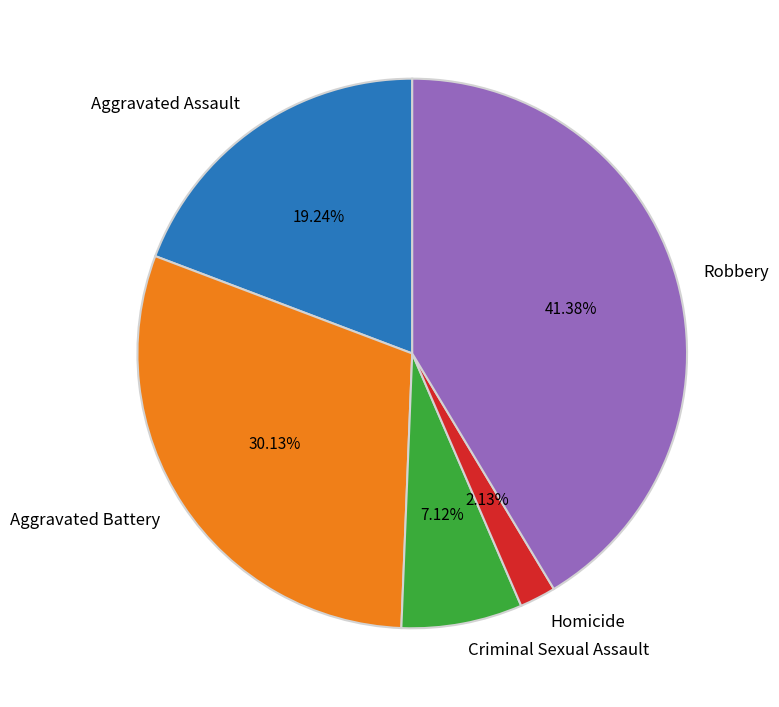

How many segments does this pie chart have?

5